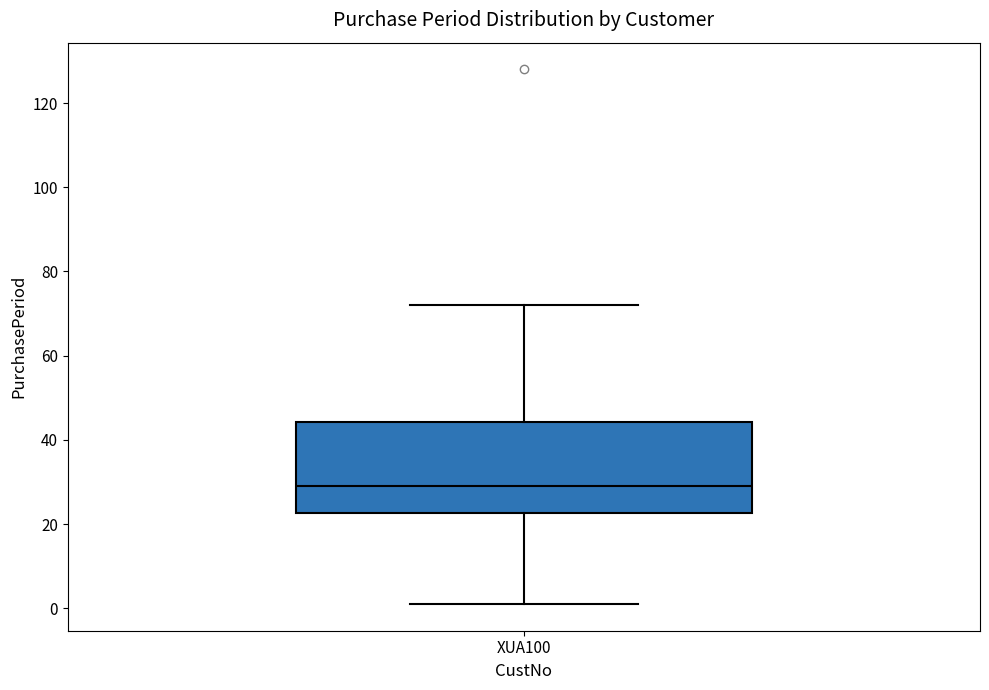

Transcribe this box plot: give where the median line is, the range the box spans, and where the two whiskers end, as read against the y-axis. The values are not printed on the chart, so give them approximately, as read against the axis.

median 30, box 22 to 44, whiskers 2 to 72